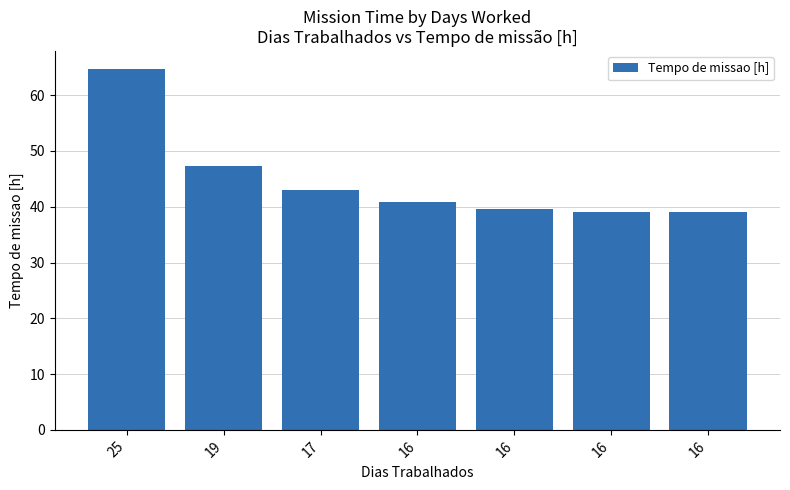

What is the change in value from 25 to 19?

-17.3